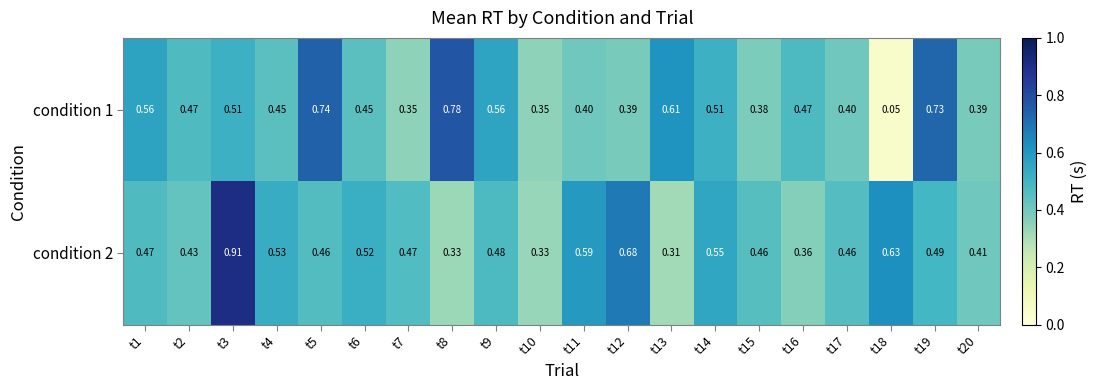

Which series has the largest total across all categories?

condition 2